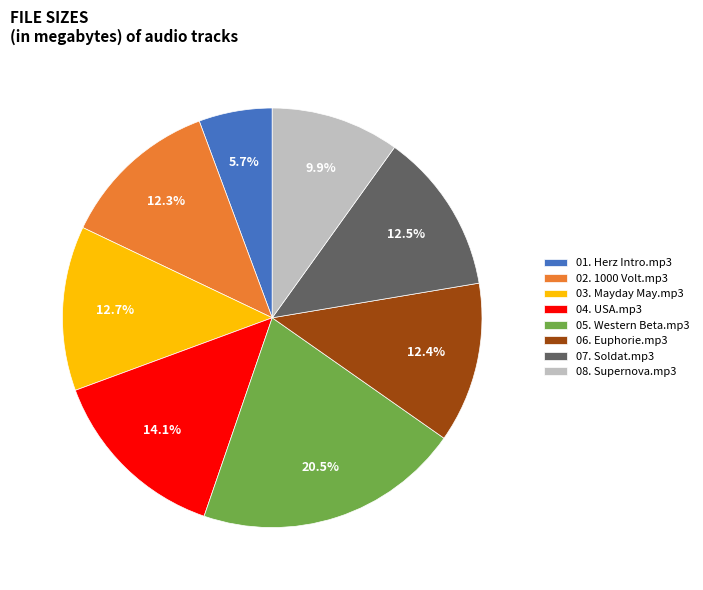

Count the number of slices in the pie.

8